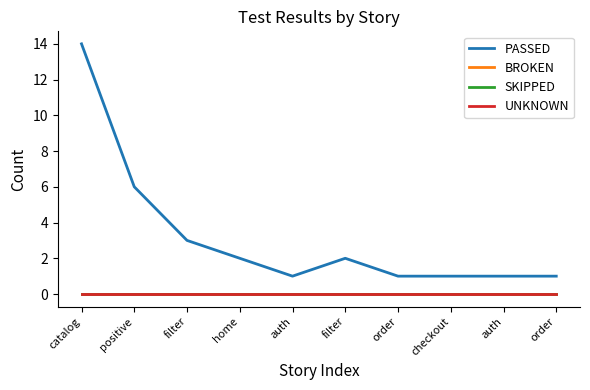

Does the chart have visible grid lines?

No